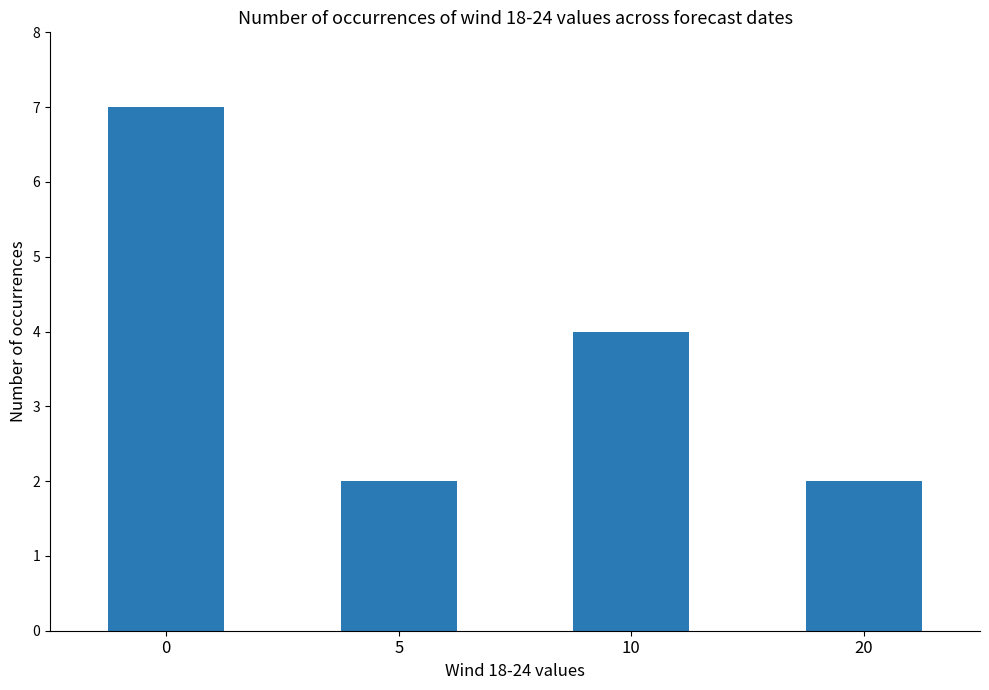

What is the sum of the values at 5 and 10?

6